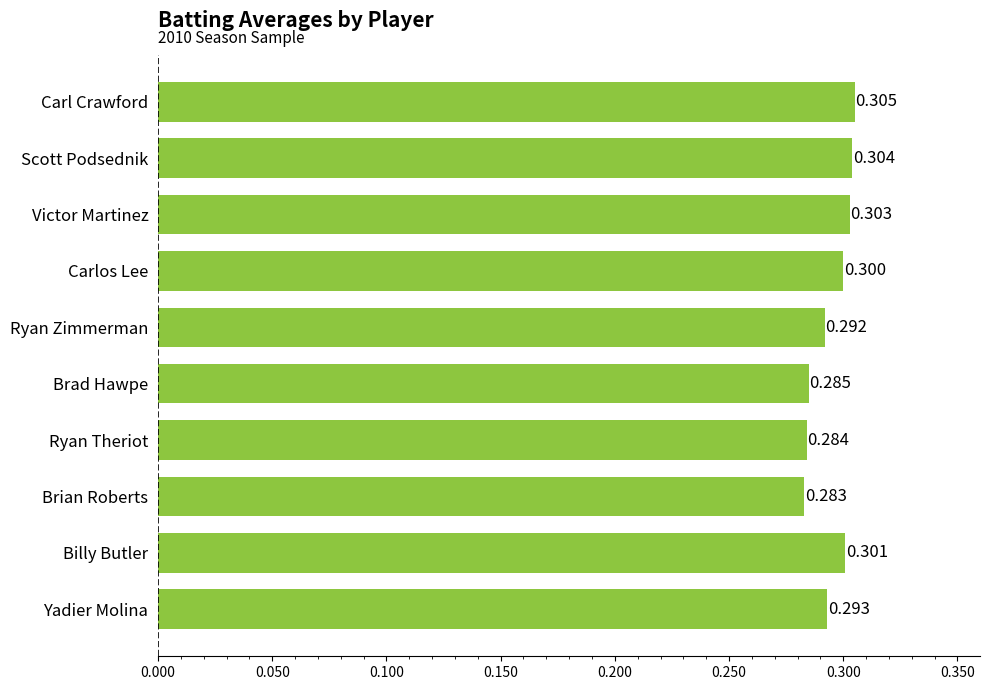

What is the label of the 4th bar from the bottom?

Ryan Theriot